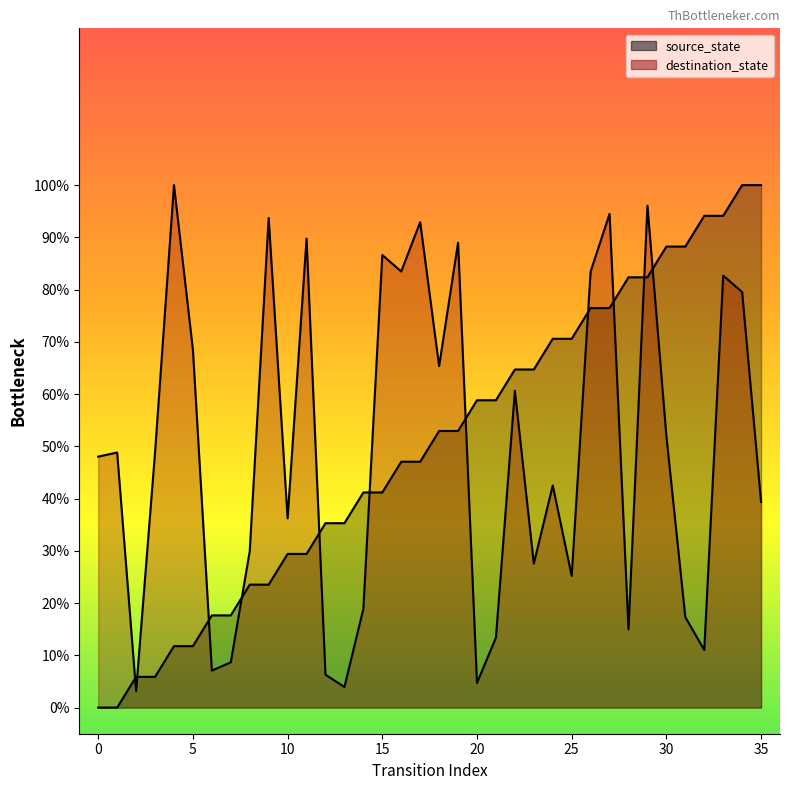

True or false: source_state has more than 0 points higher than both neighbors.

False